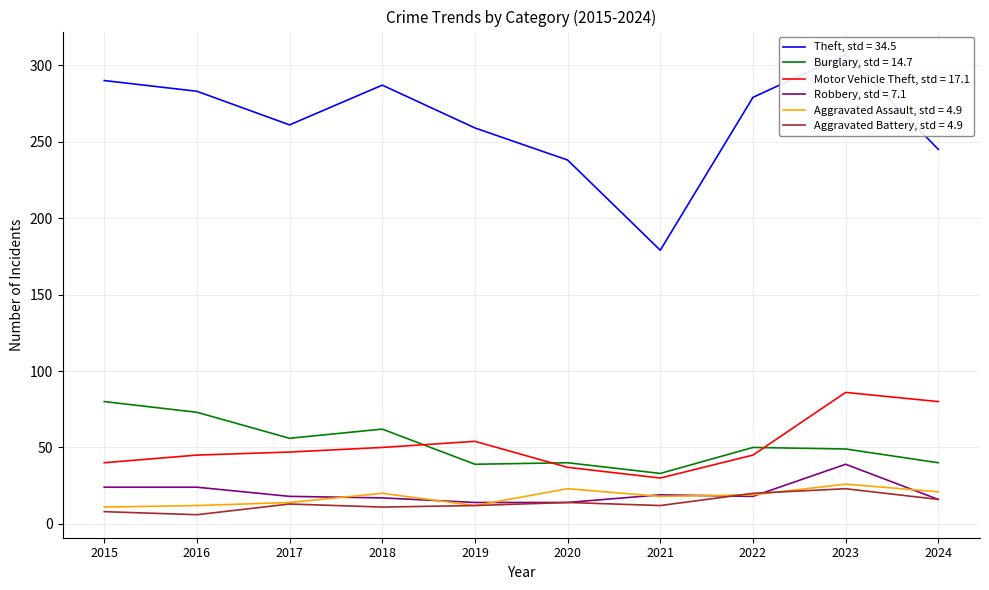

True or false: Theft and Burglary intersect in this chart.

False